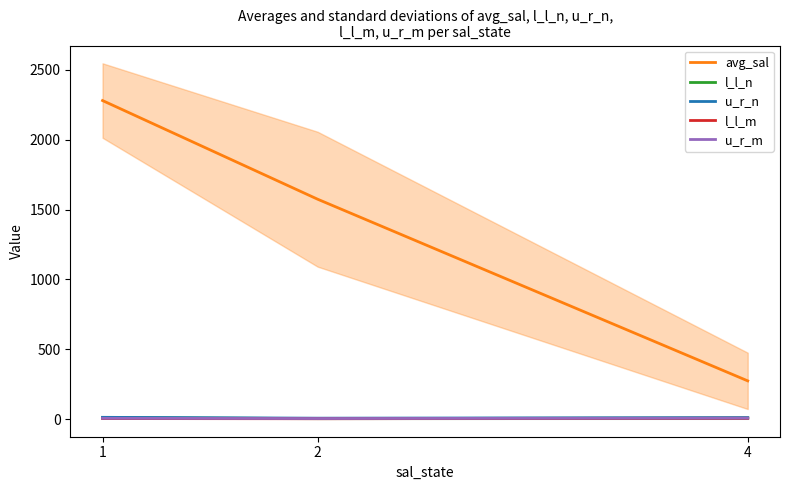

Reading left to right, extract all data points from this chart.

avg_sal: 2279.8	1573.8	273.7
l_l_n: 10.9	3.8	8.1
u_r_n: 12.8	6.7	10.4
l_l_m: 3.9	3.0	5.6
u_r_m: 5.8	4.2	6.9